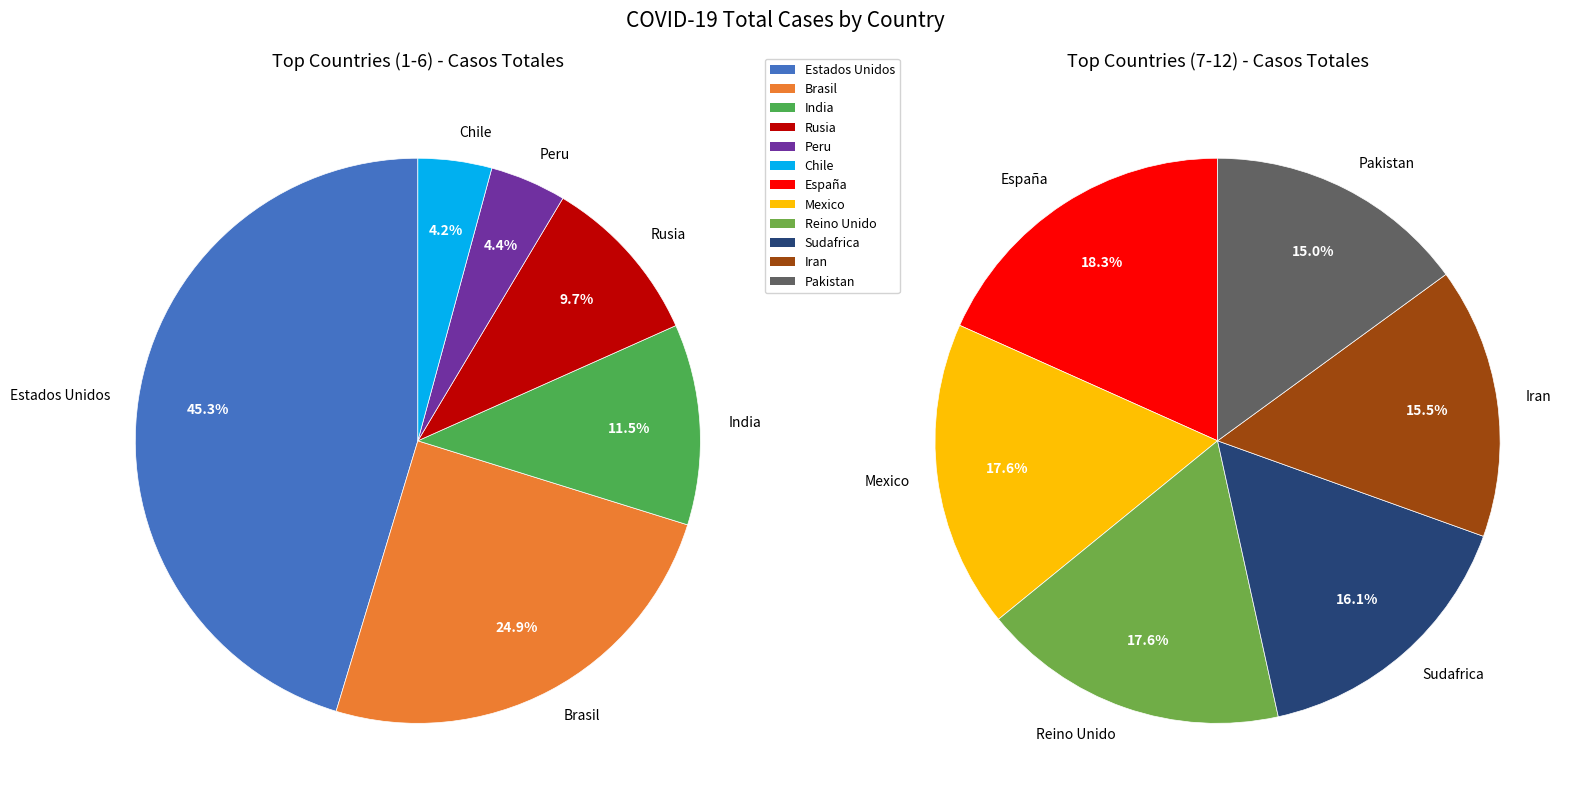

True or false: Chile accounts for 1% of the total.

False